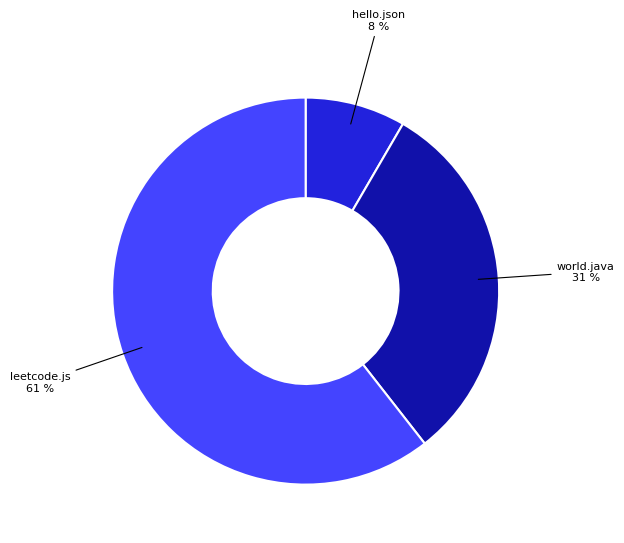

To the nearest percent, what is the average slice percentage?

33%